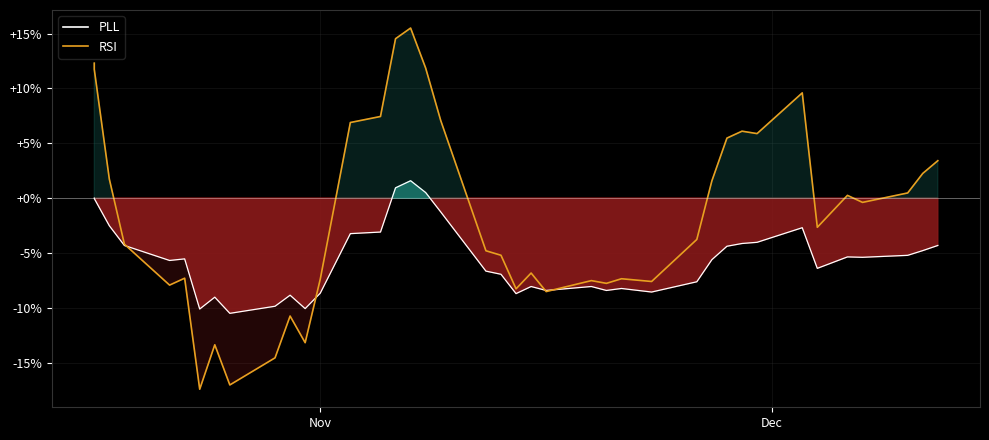

Reading left to right, what are all the values shown in this chart?

PLL: 0.0	-0.0	-2.5	-4.3	-5.7	-5.5	-10.1	-9.0	-10.5	-9.9	-8.8	-10.1	-8.7	-3.2	-3.1	0.9	1.6	0.5	-1.3	-6.7	-6.9	-8.7	-8.1	-8.4	-8.1	-8.4	-8.2	-8.6	-7.6	-5.6	-4.4	-4.1	-4.0	-2.7	-6.4	-5.4	-5.4	-5.2	-4.8	-4.3
RSI (norm): 12.3	11.7	1.7	-4.2	-7.9	-7.3	-17.4	-13.4	-17.0	-14.6	-10.8	-13.2	-7.4	6.9	7.4	14.5	15.5	11.9	7.1	-4.8	-5.2	-8.3	-6.8	-8.5	-7.5	-7.8	-7.4	-7.6	-3.8	1.6	5.5	6.1	5.9	9.6	-2.7	0.2	-0.4	0.5	2.2	3.4